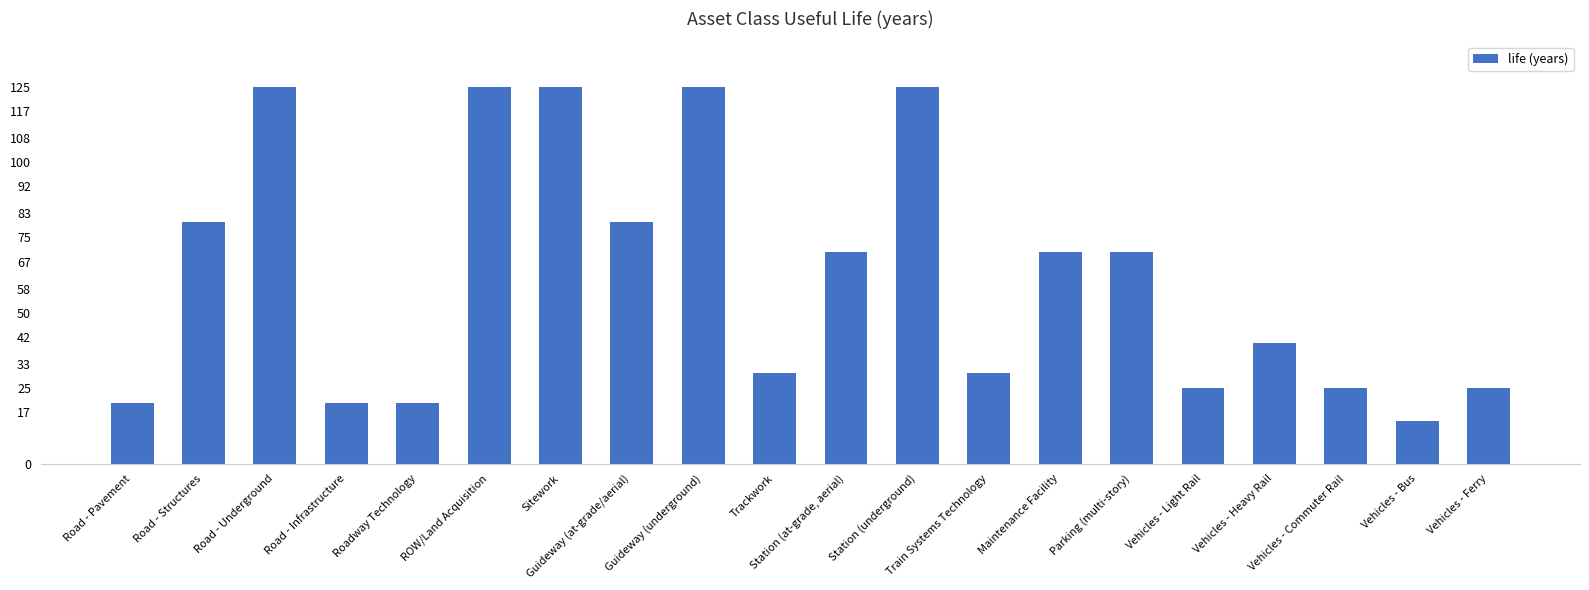

What is the difference between the values at Station (at-grade, aerial) and Road - Underground?

55